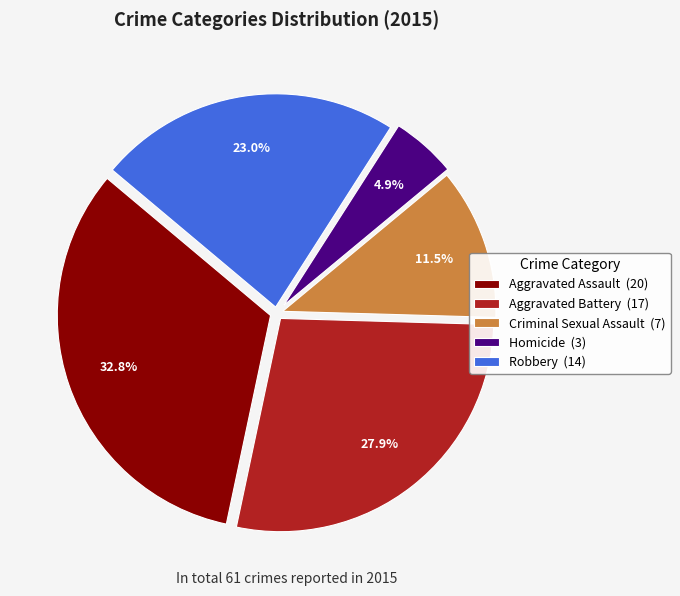

Does any single category account for the majority?

No